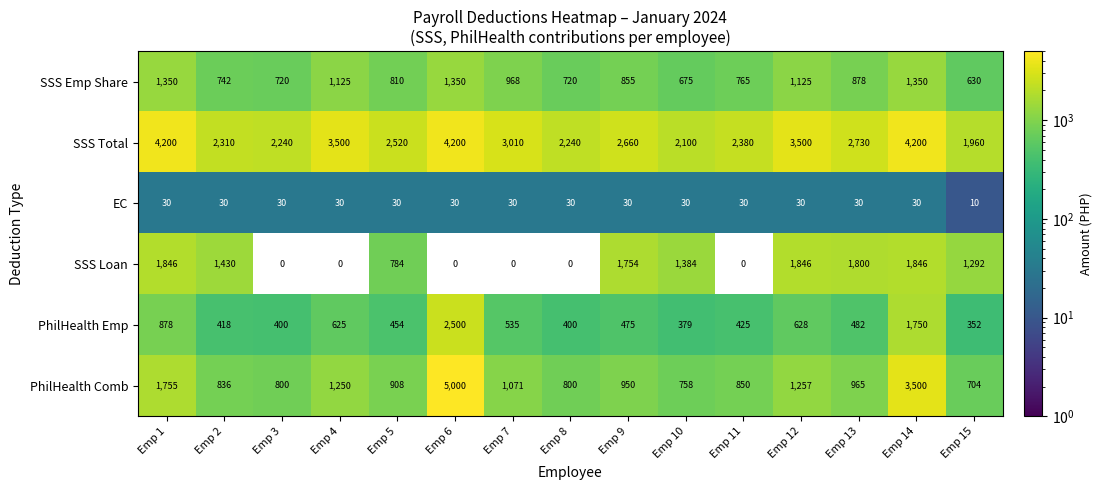

True or false: PhilHealth Emp has a value of 379 at Emp 10.

True